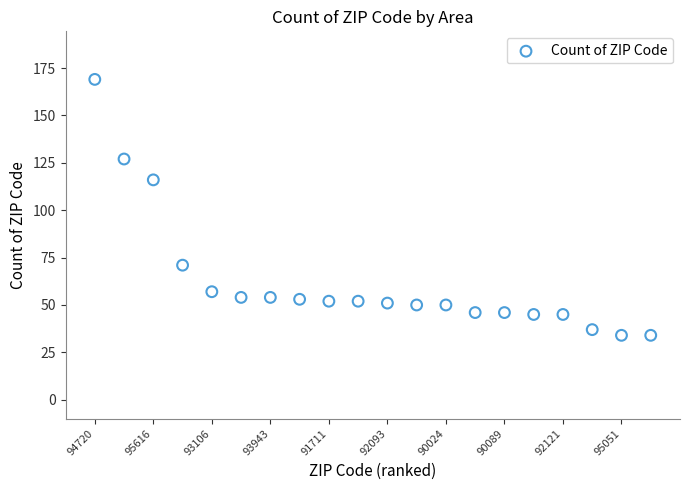

What Y value in the scatter plot is closest to 101?

116